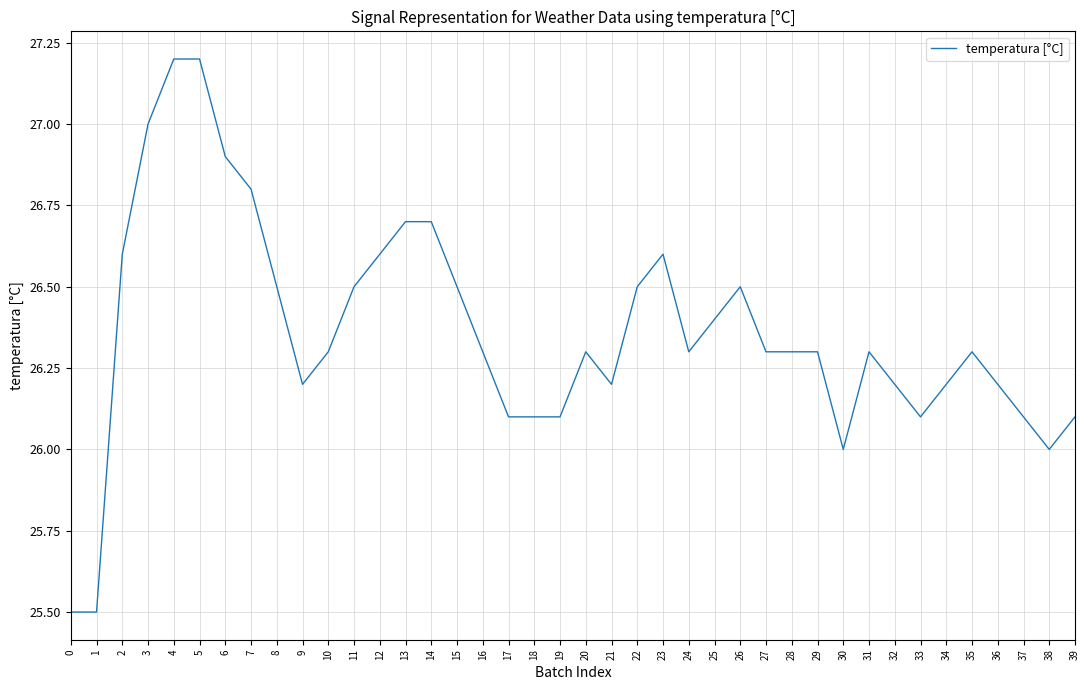

Reading left to right, list all the values displayed in this chart.

0=25.5	1=25.5	2=26.6	3=27.0	4=27.2	5=27.2	6=26.9	7=26.8	8=26.5	9=26.2	10=26.3	11=26.5	12=26.6	13=26.7	14=26.7	15=26.5	16=26.3	17=26.1	18=26.1	19=26.1	20=26.3	21=26.2	22=26.5	23=26.6	24=26.3	25=26.4	26=26.5	27=26.3	28=26.3	29=26.3	30=26.0	31=26.3	32=26.2	33=26.1	34=26.2	35=26.3	36=26.2	37=26.1	38=26.0	39=26.1